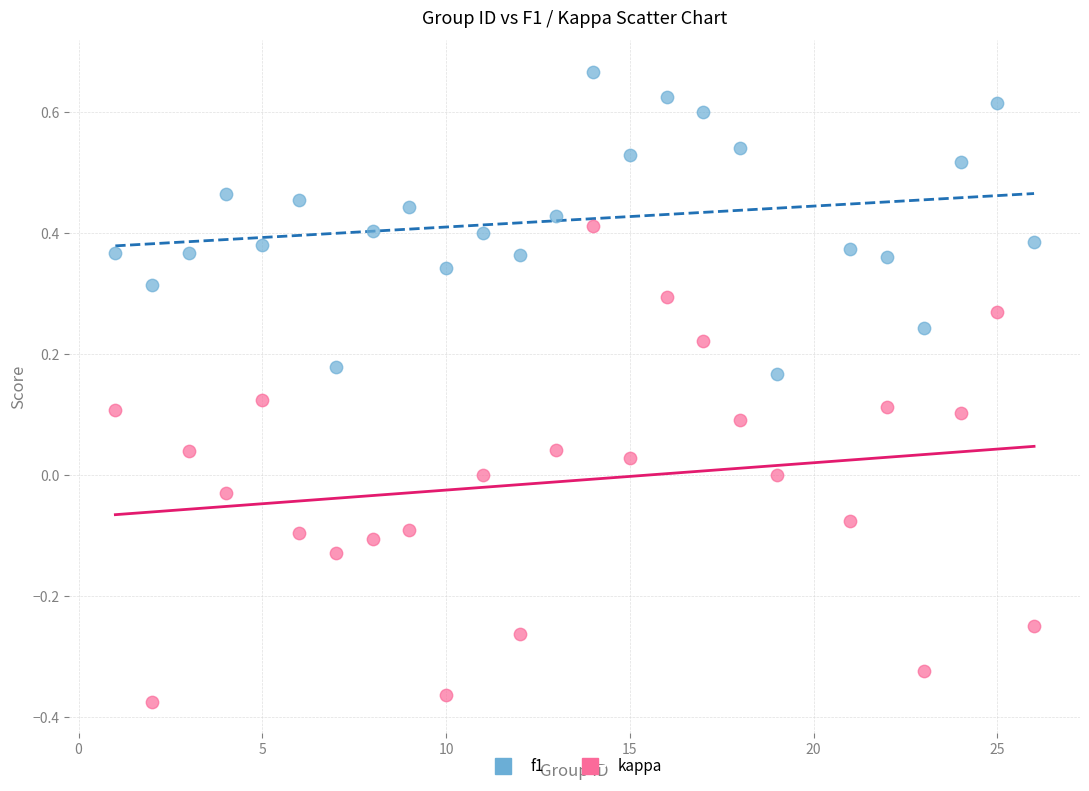

Which series reaches the minimum Y coordinate?

kappa